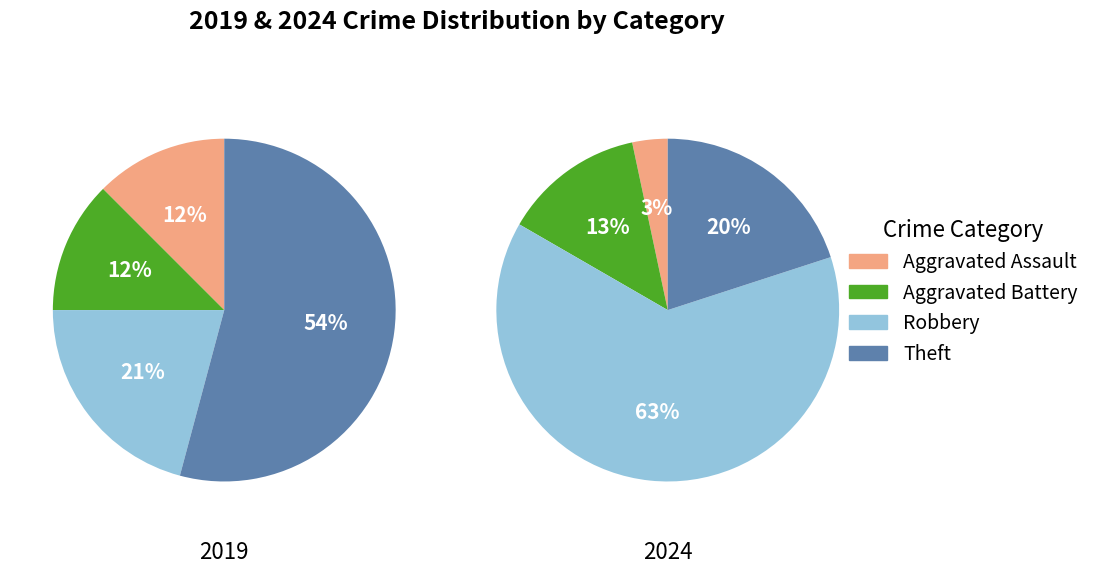

Is there any slice that represents more than half of the pie?

Yes